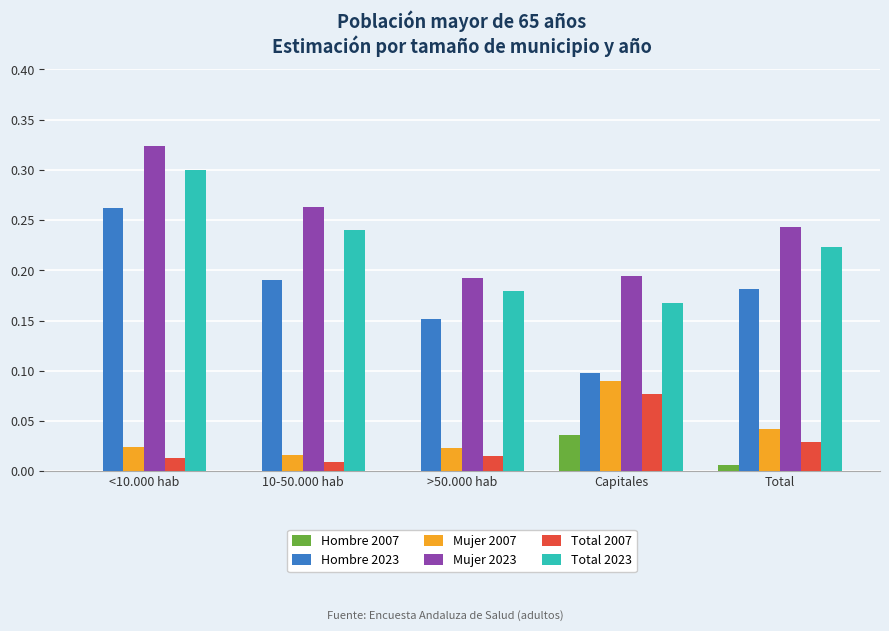

Count the Mujer 2023 values in the range 0 to 1.

5